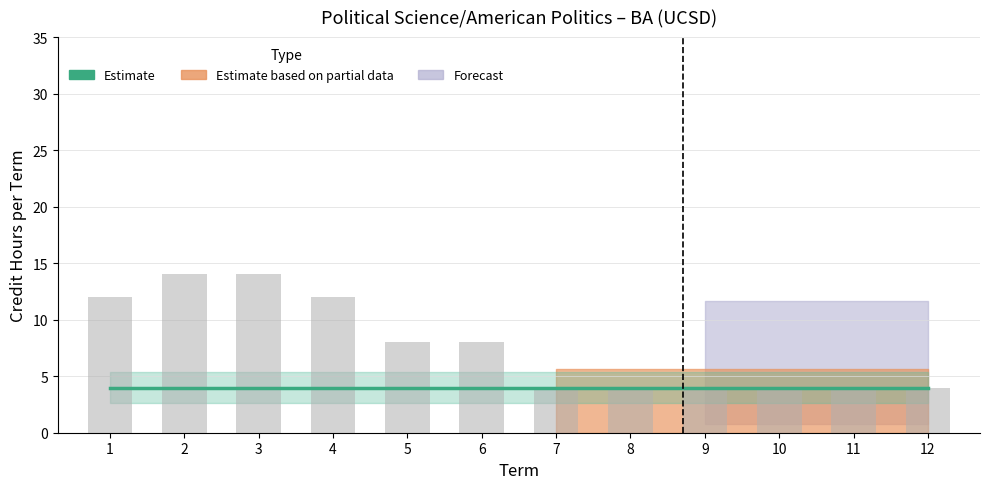

The value at 11 is 3. True or false?

False